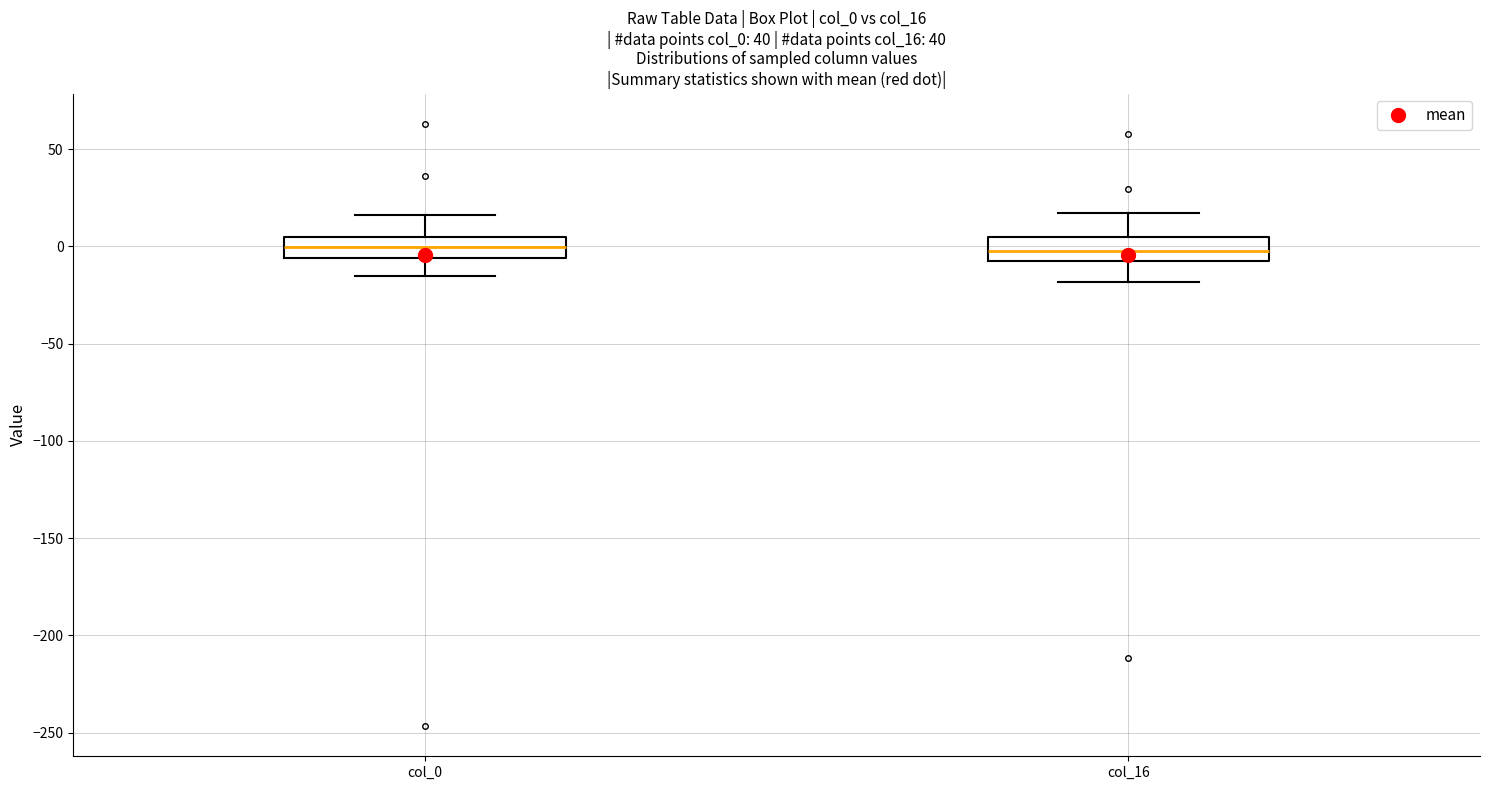

Reading left to right, transcribe this box plot: for each box, give where its median line is, the range the box spans, and where its two whiskers end, as read against the y-axis. The values are not printed on the chart, so give them approximately, as read against the axis.

col_0: median 0, box -5 to 5, whiskers -15 to 15
col_16: median 0, box -5 to 5, whiskers -20 to 15